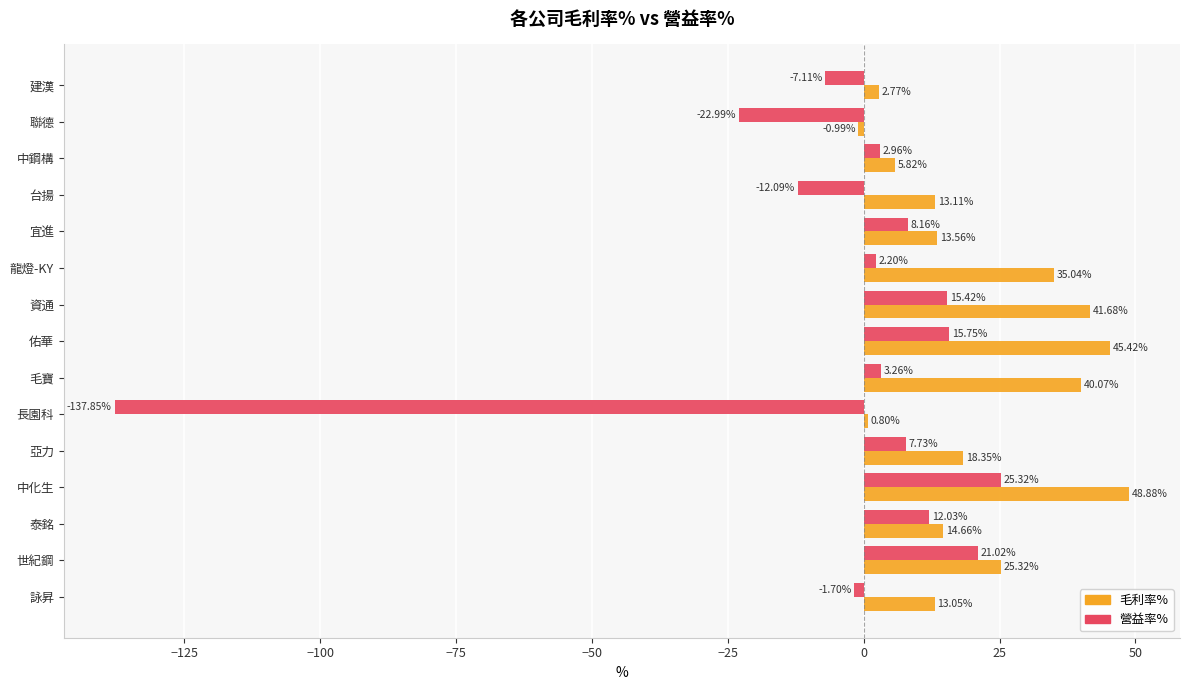

Rank the series at 聯德 from highest to lowest value.

毛利率%, 營益率%